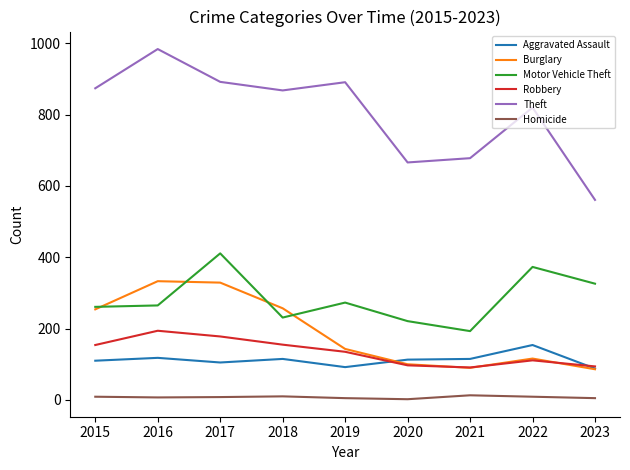

Is it true that Aggravated Assault equals 71 at 2018?

False